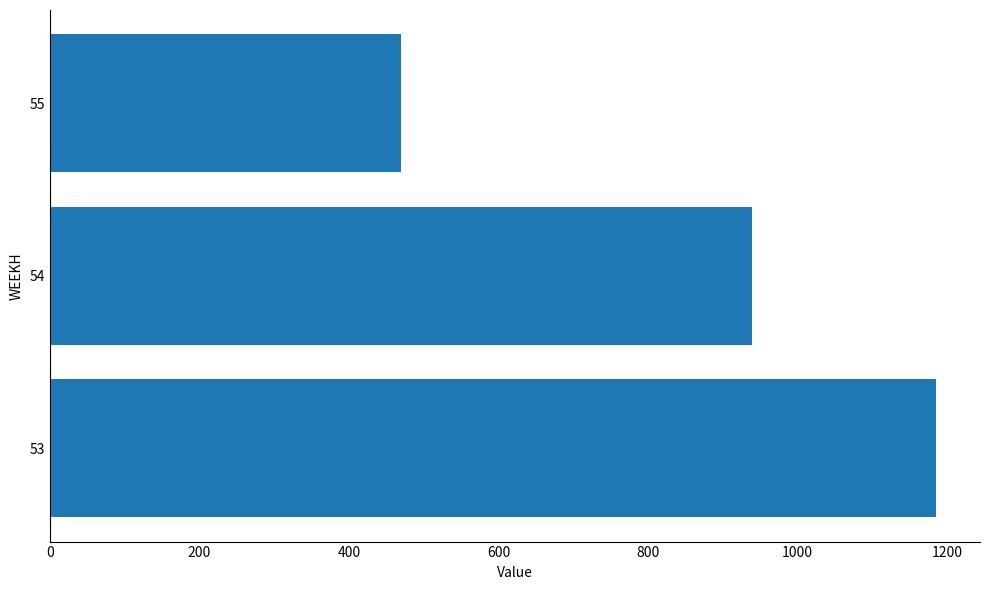

Reading bottom to top, list all the values displayed in this chart.

53=1184.9	54=939.4	55=469.7